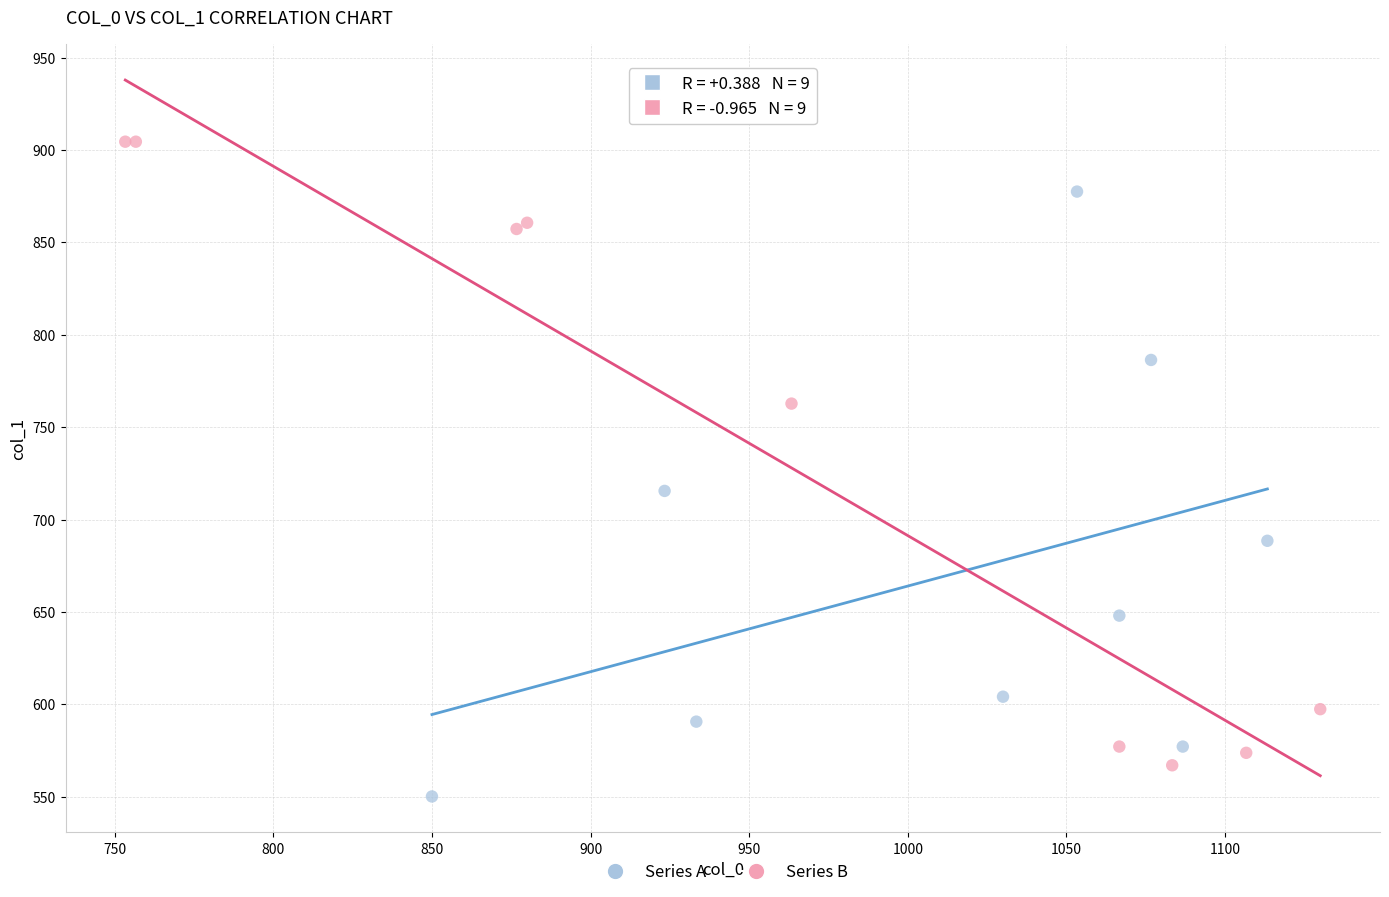

Which series contains the lowest Y value?

Series A